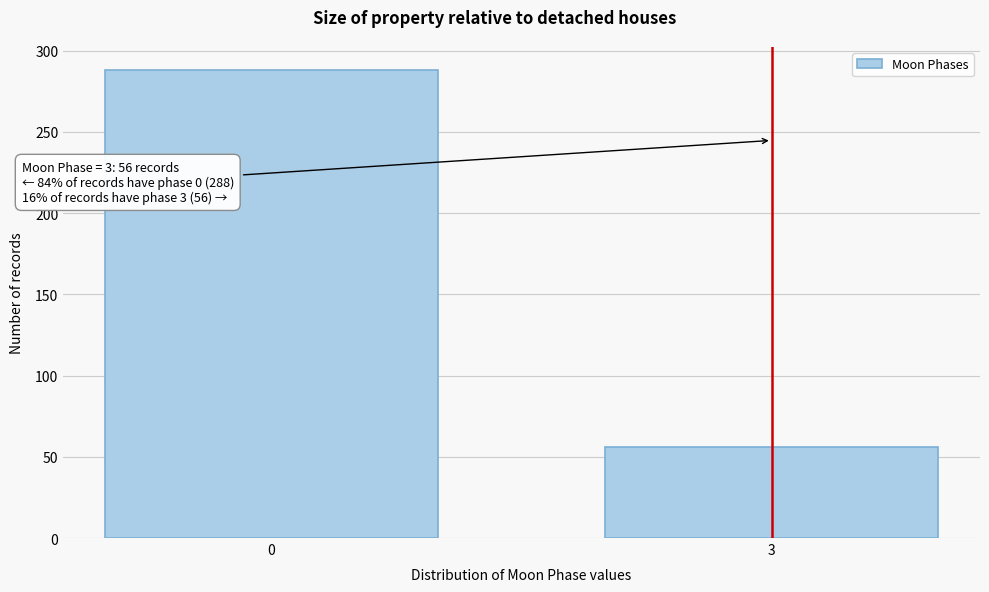

Reading left to right, extract all data points from this chart.

288	56